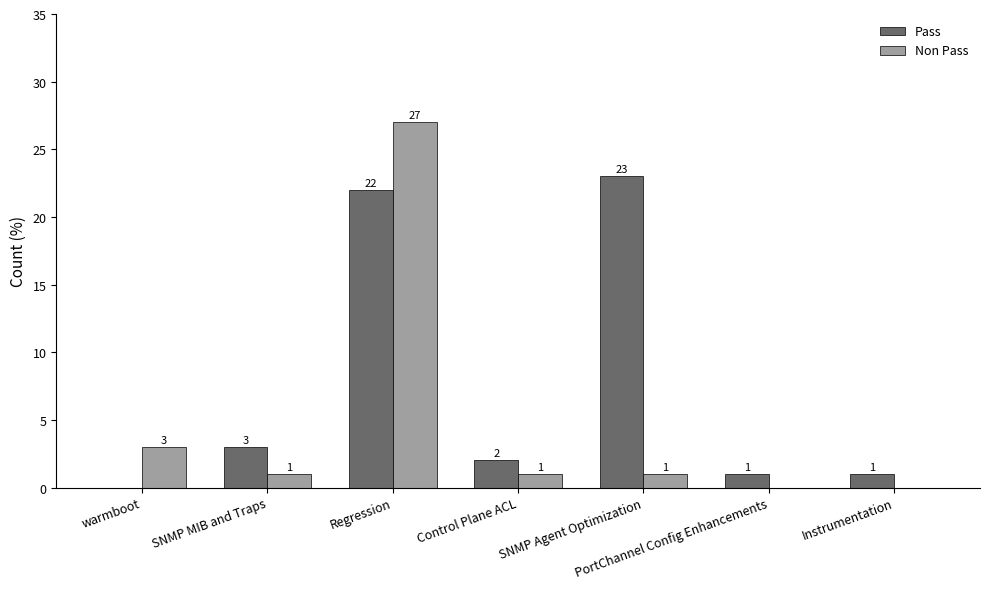

At which category is the sum across all series the highest?

Regression